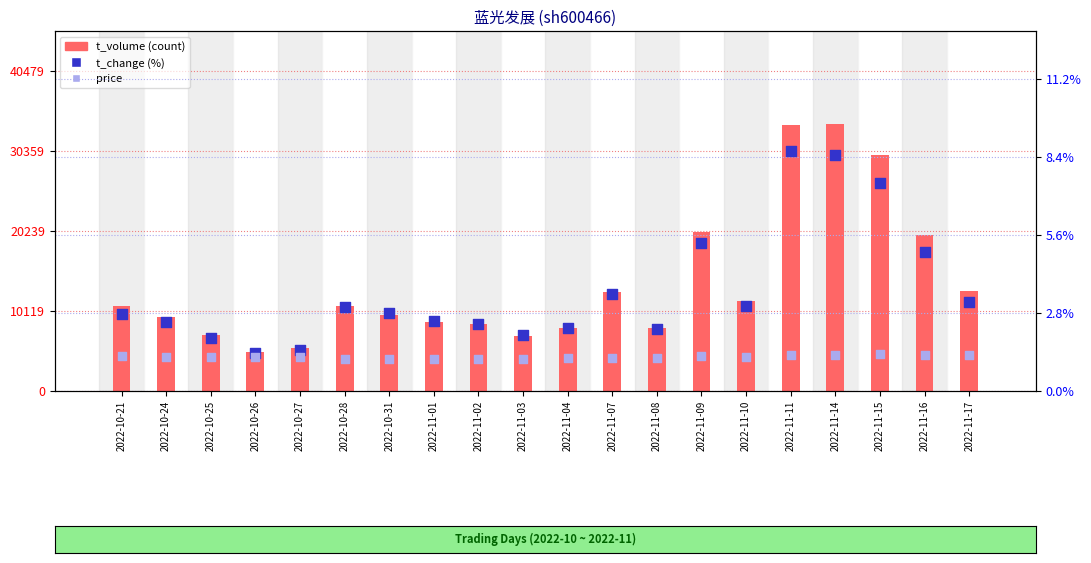

Is the value of price at 2022-10-26 greater than the value of t_change (%) at 2022-10-25?

No